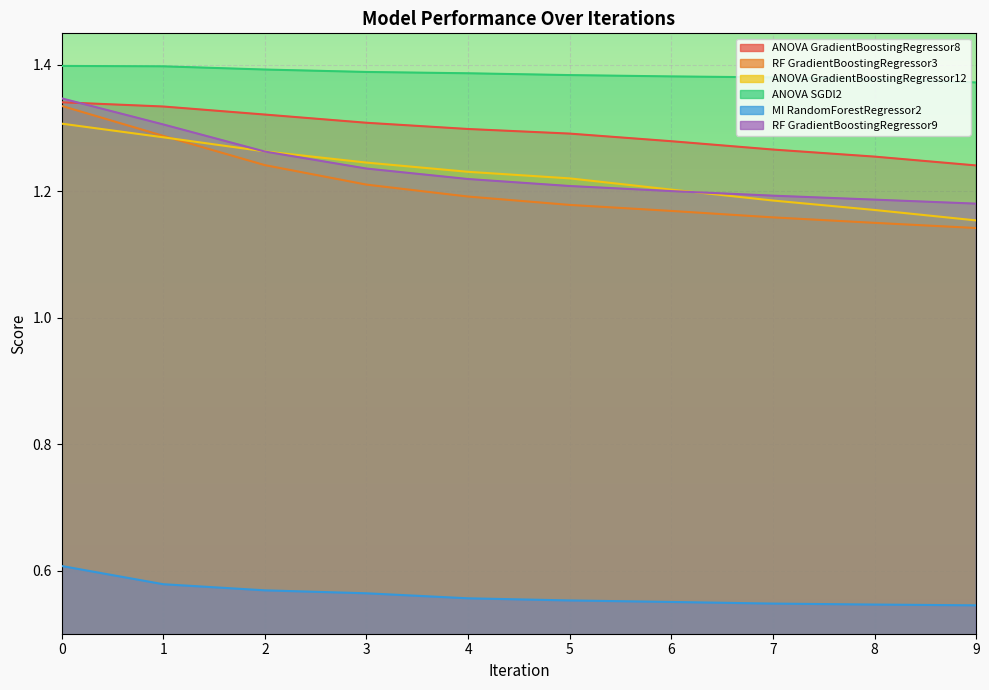

What is the average value of the RF GradientBoostingRegressor9 series?

1.2